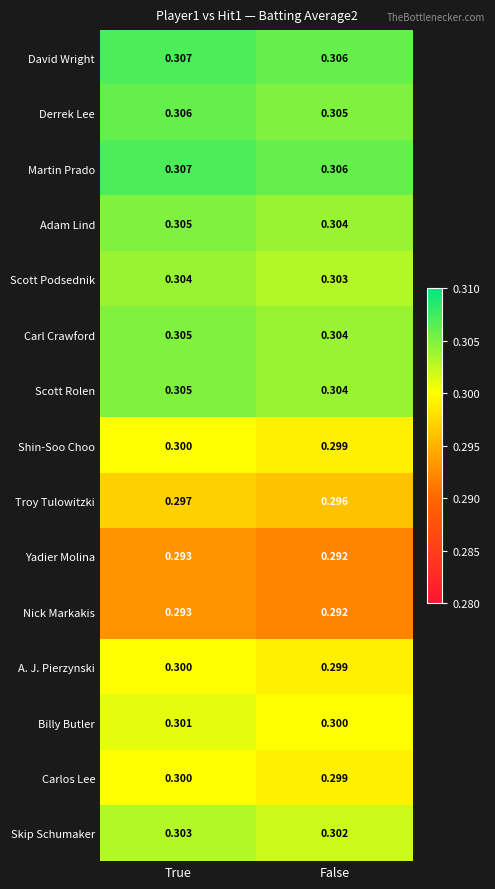

Which category has the lowest value in the Derrek Lee series?

False